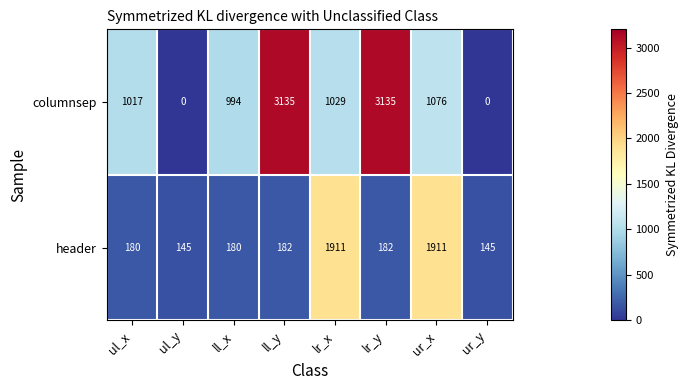

What is the sum of all header values?

4836